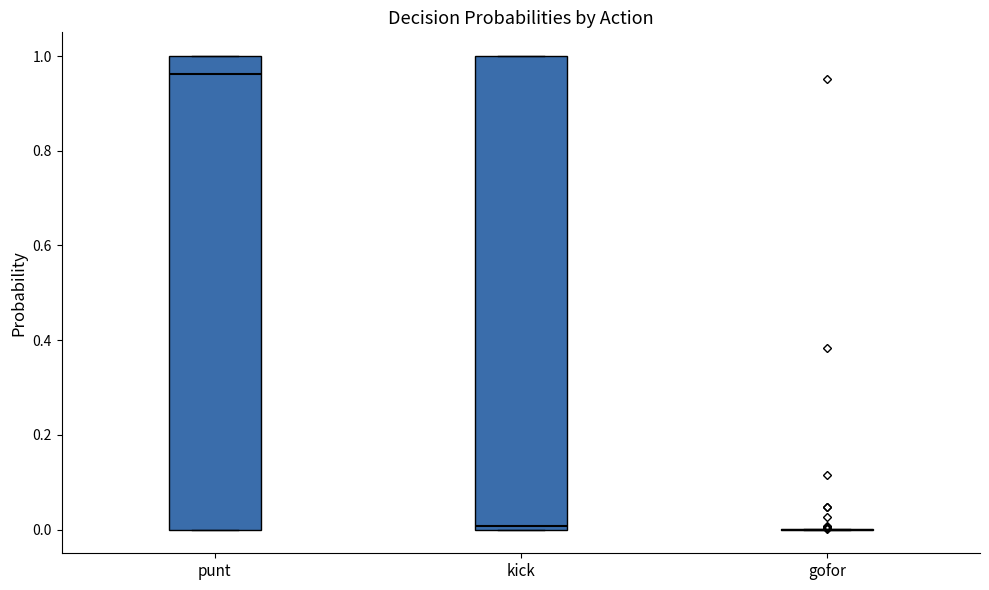

Reading left to right, read every box against the y-axis: the position of its median line, the range the box covers, and the ends of its whiskers. The values are not printed on the chart, so give them approximately, as read against the axis.

punt: median 0.96, box 0.00 to 1.00, whiskers 0.00 to 1.00
kick: median 0.00 (just above the box's lower edge), box 0.00 to 1.00, whiskers 0.00 to 1.00
gofor: box collapsed to a line at 0.00, whiskers 0.00 to 0.00